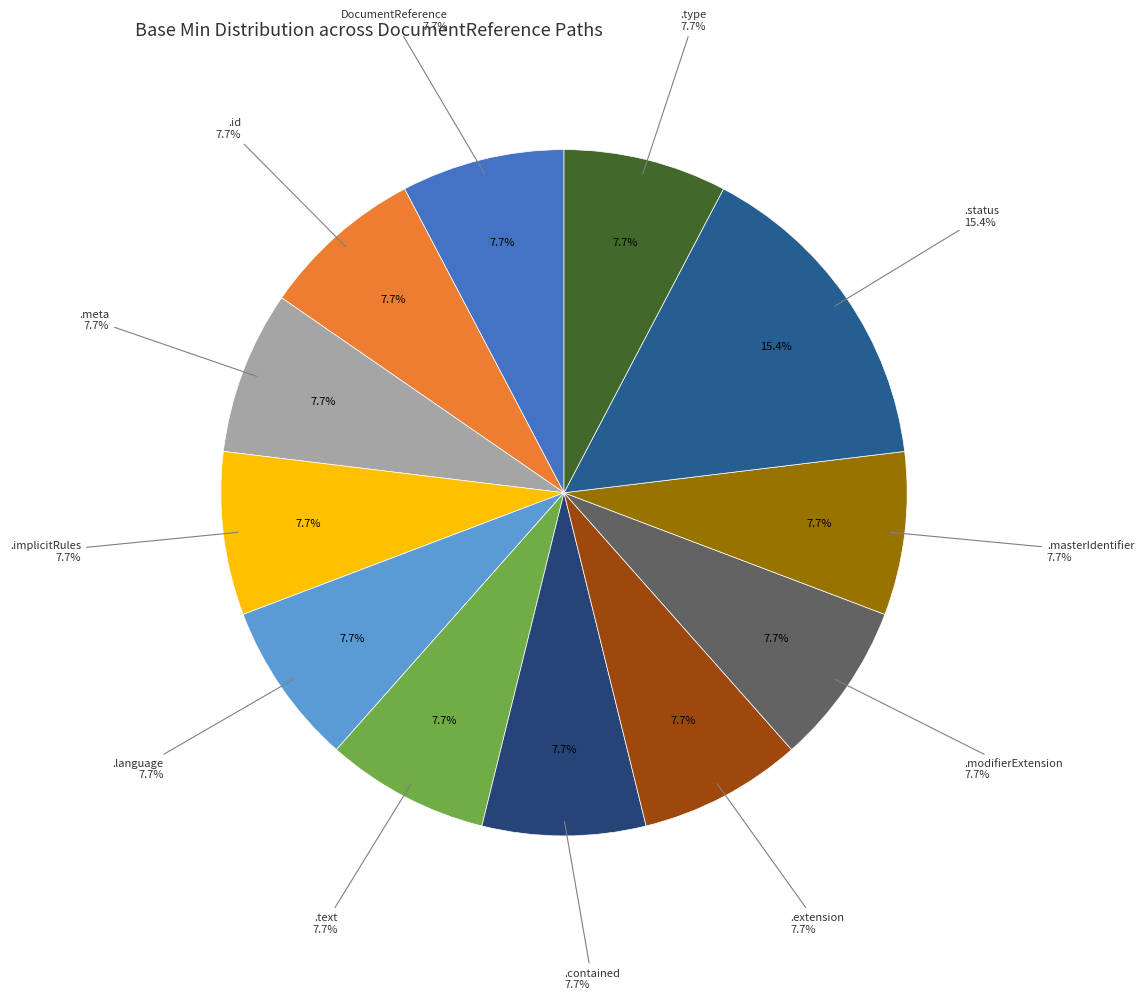

Combined, do DocumentReference.type and DocumentReference.modifierExtension account for over 50%?

No